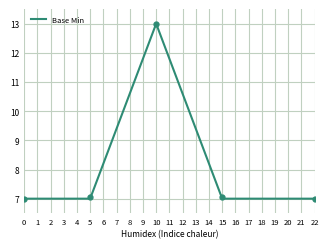

What is the lowest value of the Base Min series?

7.0